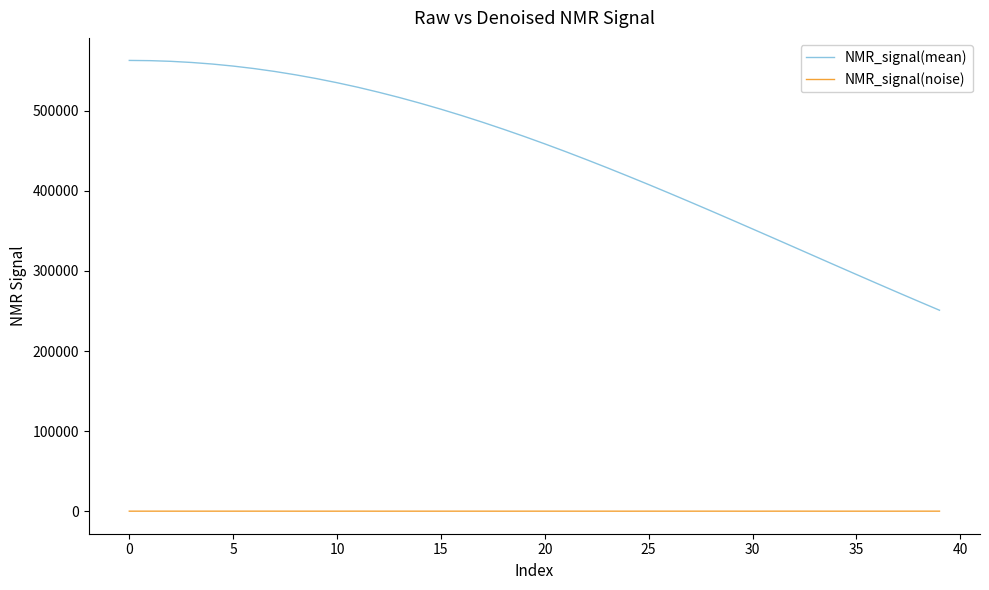

What is the smallest value displayed?

-21.9